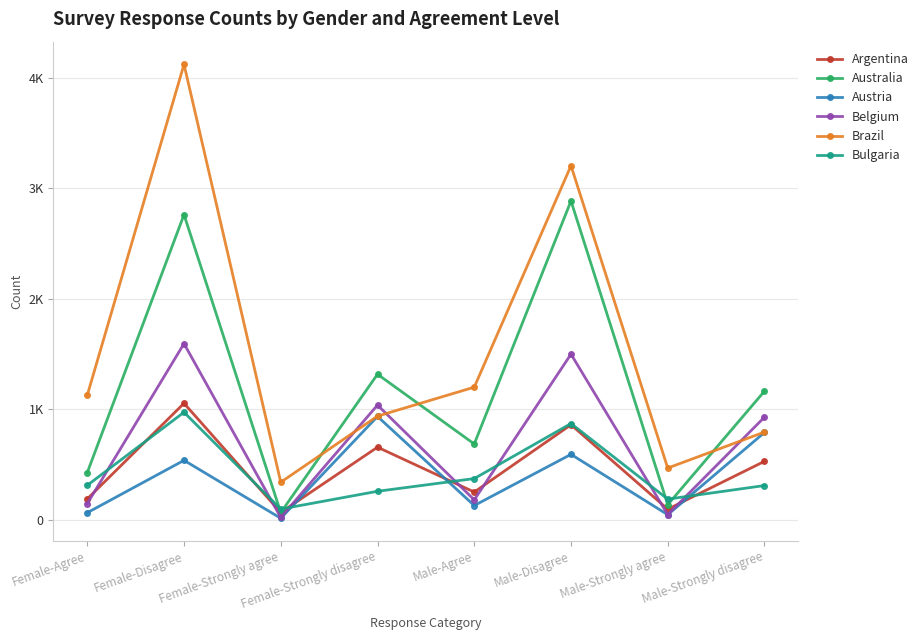

At how many categories does at least one series exceed 2640?

2